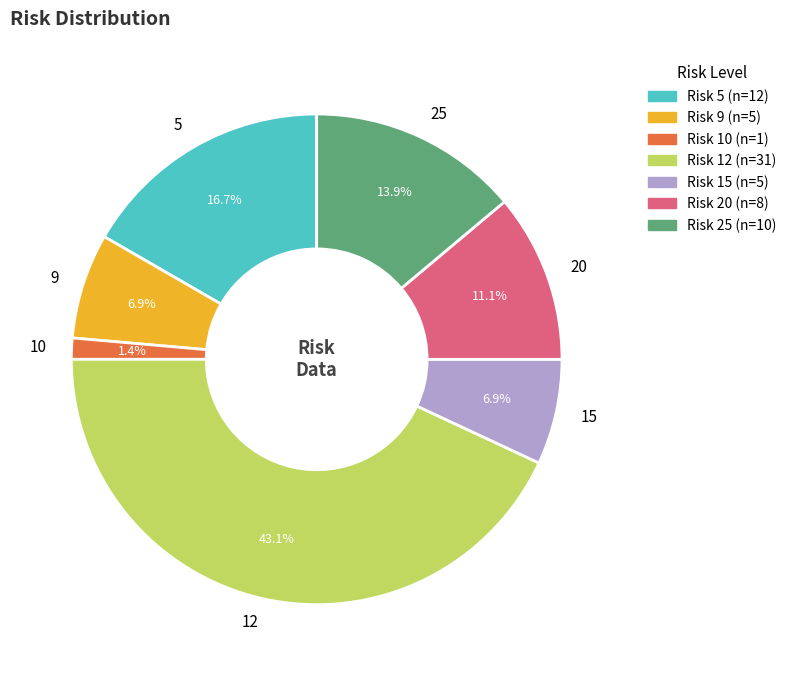

To the nearest percent, what portion does 12 represent?

43%